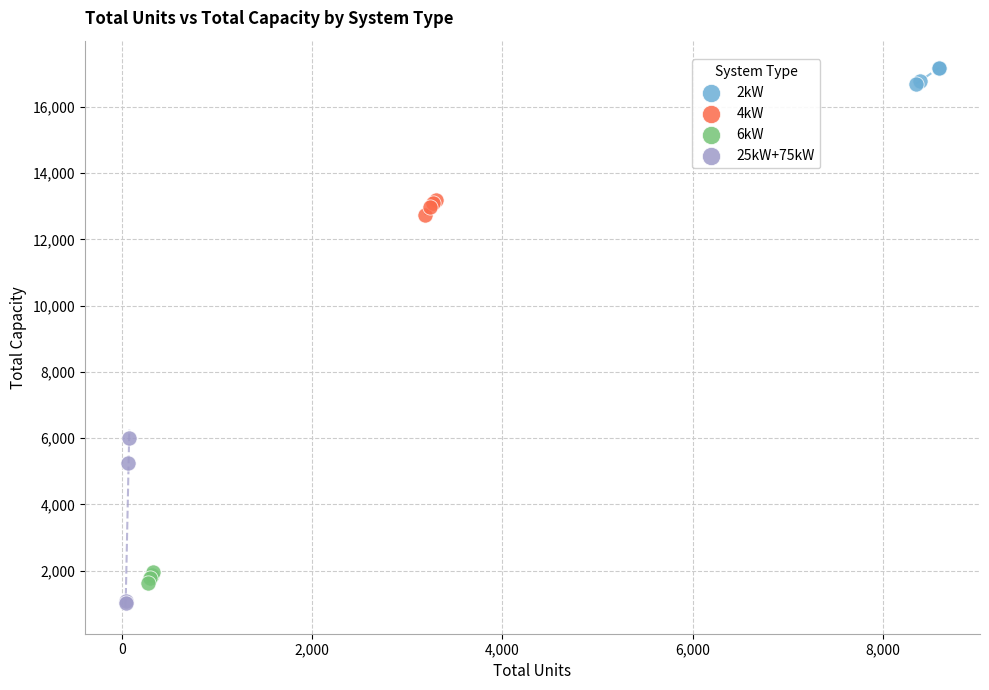

Which series has the largest Y range (max minus min)?

25kW+75kW